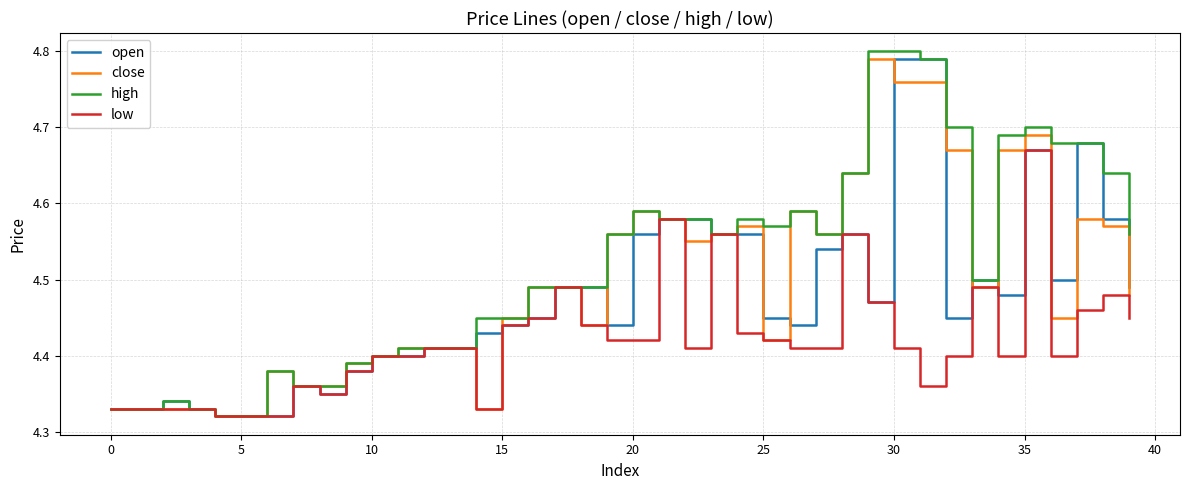

Which series has the largest total across all categories?

high